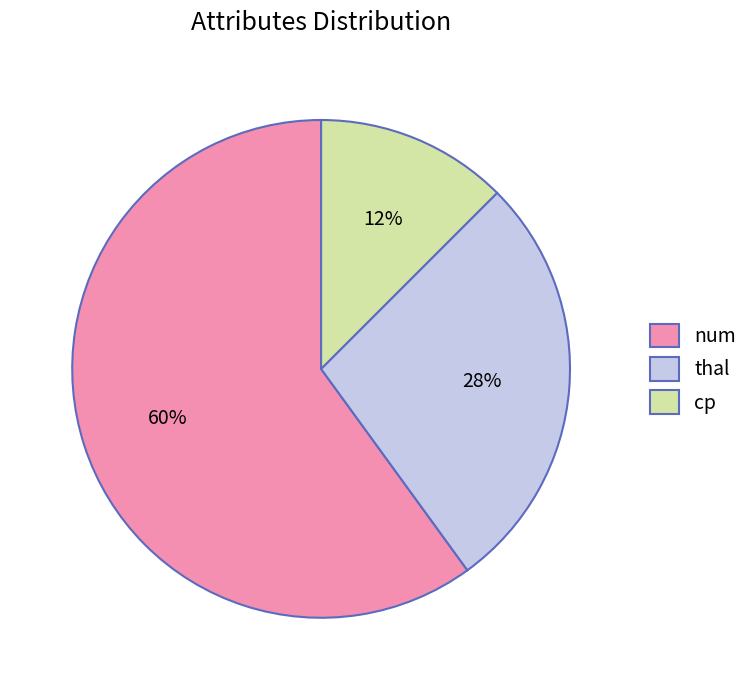

To the nearest percent, what portion does num represent?

60%